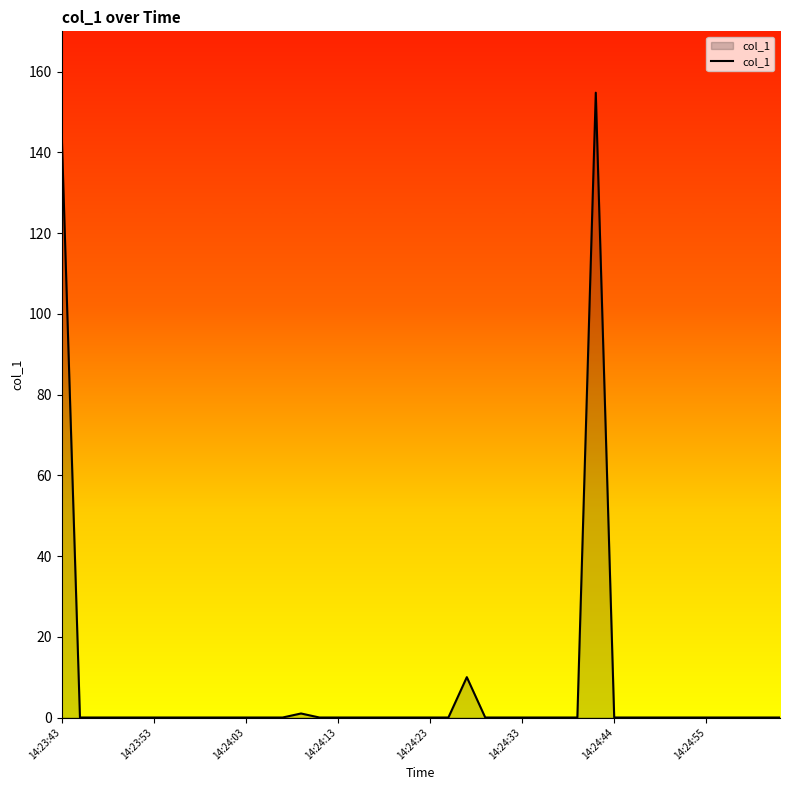

What is the difference between the maximum and minimum values?

154.8